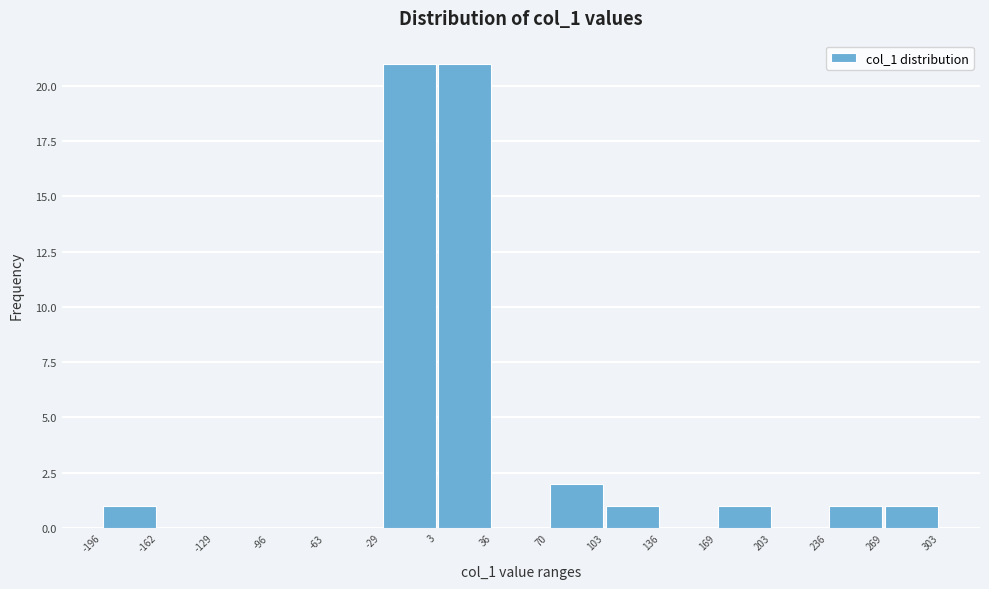

What is the height of the bar covering 70 to 103 on the x-axis? The values are not printed on the chart, so give them approximately, as read against the axis.

2